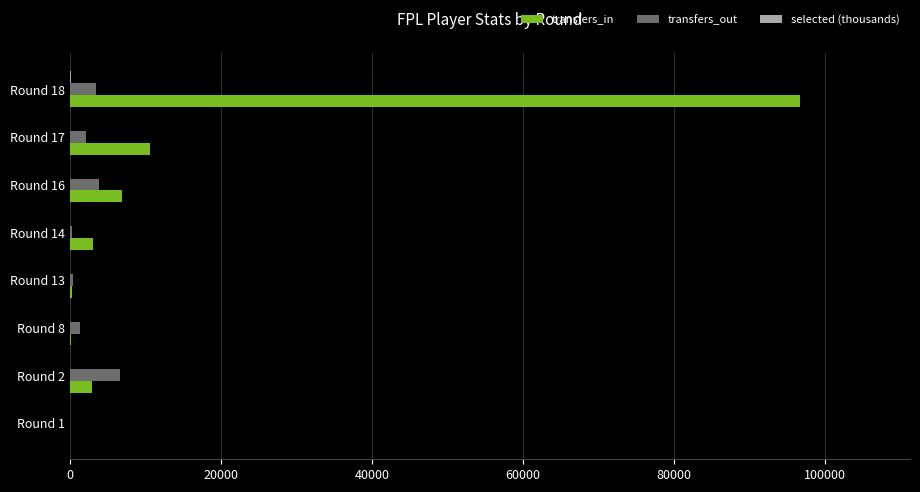

At which category is the sum across all series the highest?

Round 18